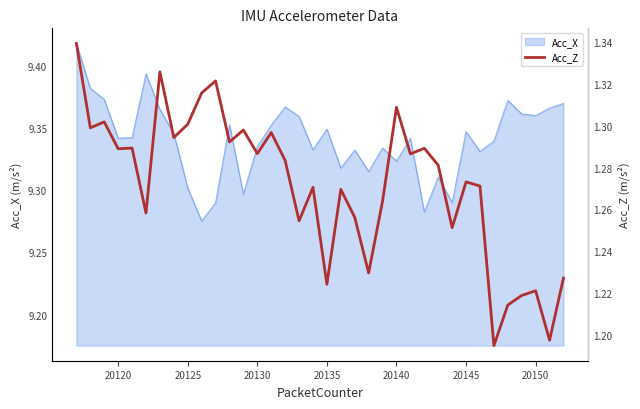

Is it true that Acc_X equals 12.5 at 20125?

False